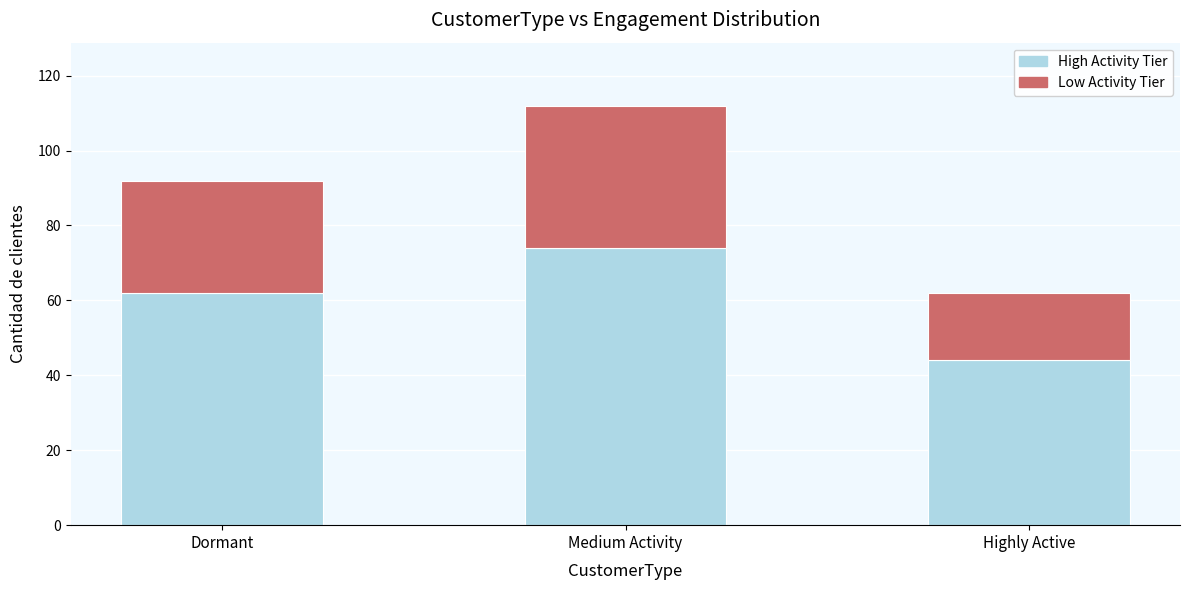

True or false: High Activity Tier has a value of 44 at Highly Active.

True